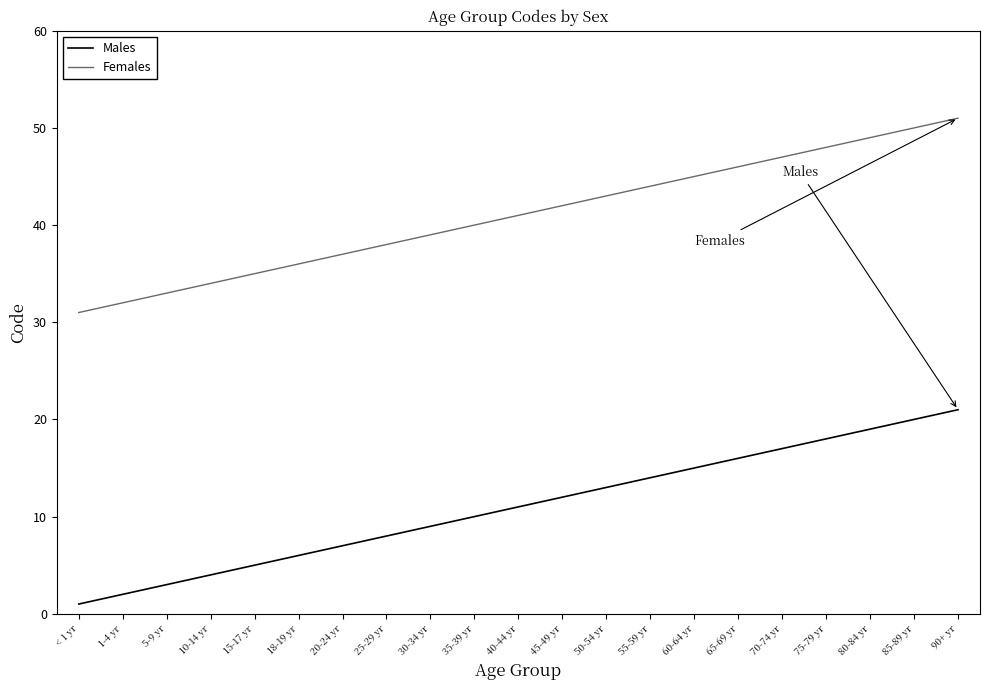

What are all the series names shown in the legend?

Males, Females